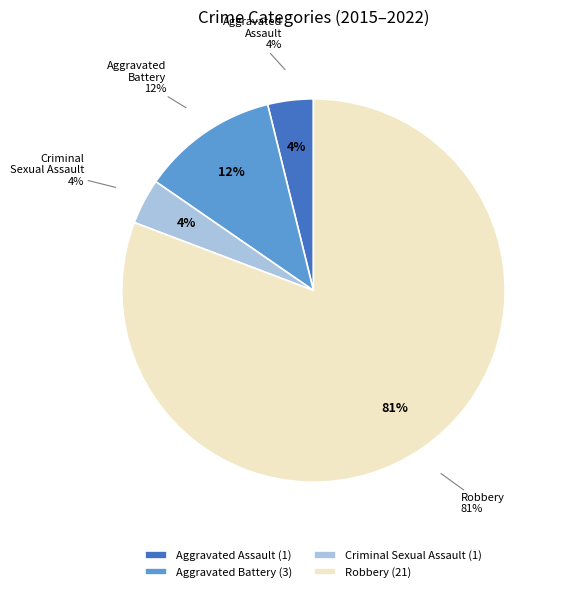

Combined, do Criminal Sexual Assault and Aggravated Assault account for over 50%?

No